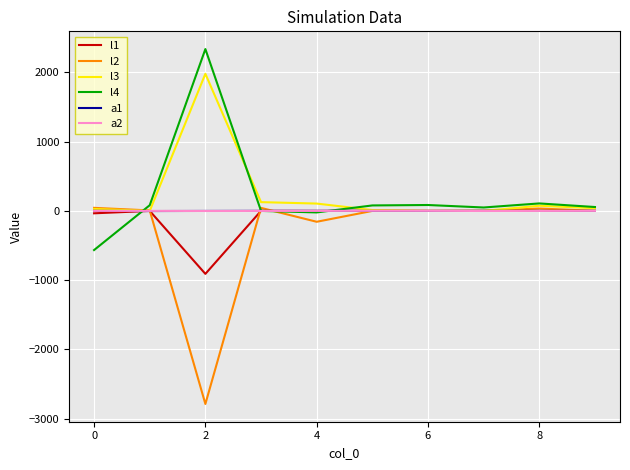

What is the smallest value displayed?

-2789.4